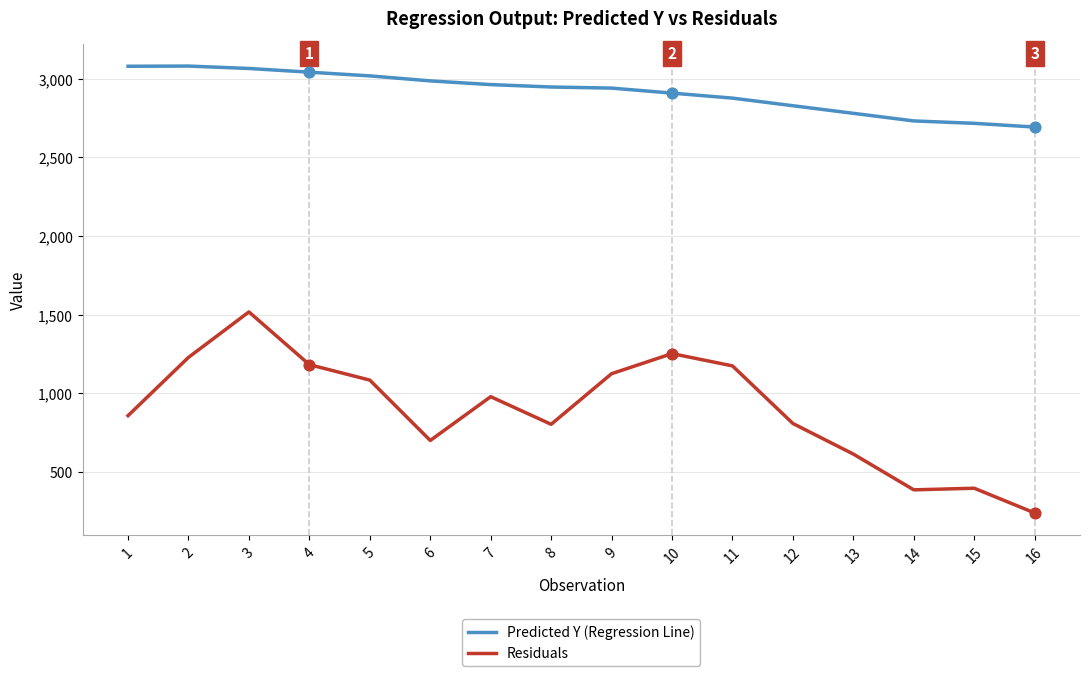

Which series has the largest total across all categories?

Predicted Y (Regression Line)